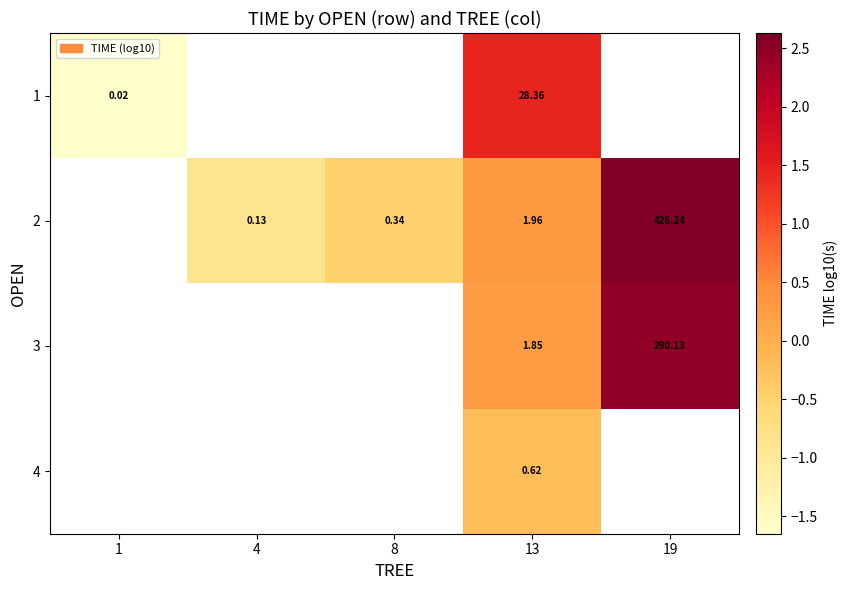

Is the value of 3 at 13 greater than the value of 2 at 8?

Yes